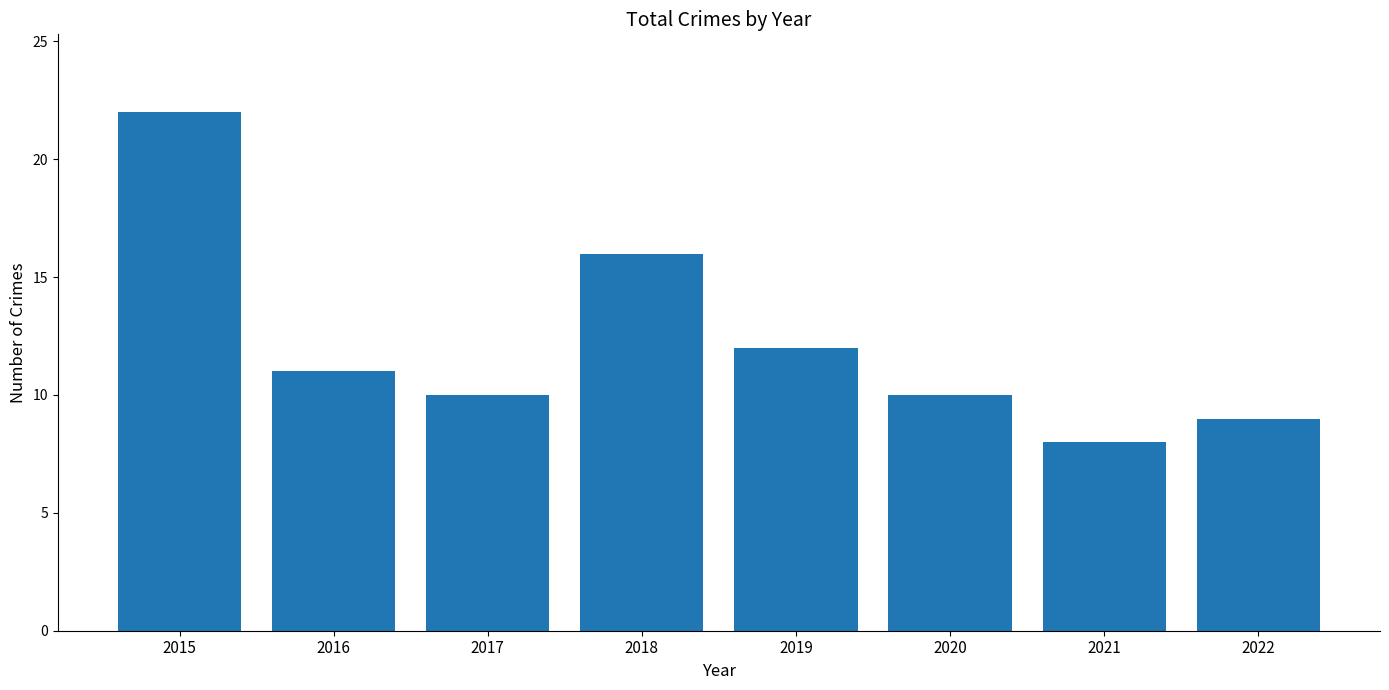

True or false: the data shows 15 at 2016.

False